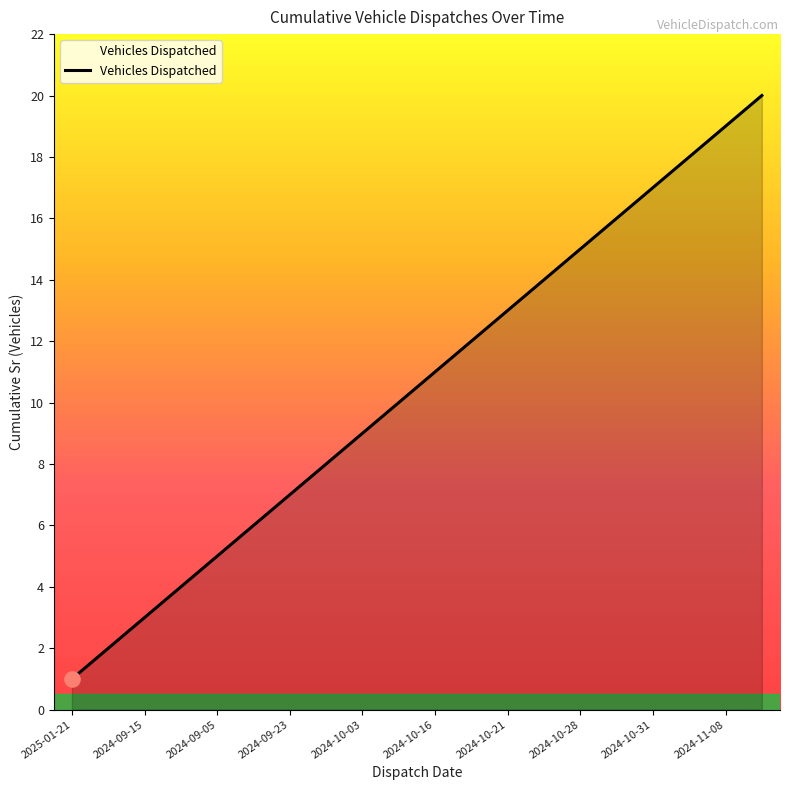

What is the difference between the maximum and minimum values?

19